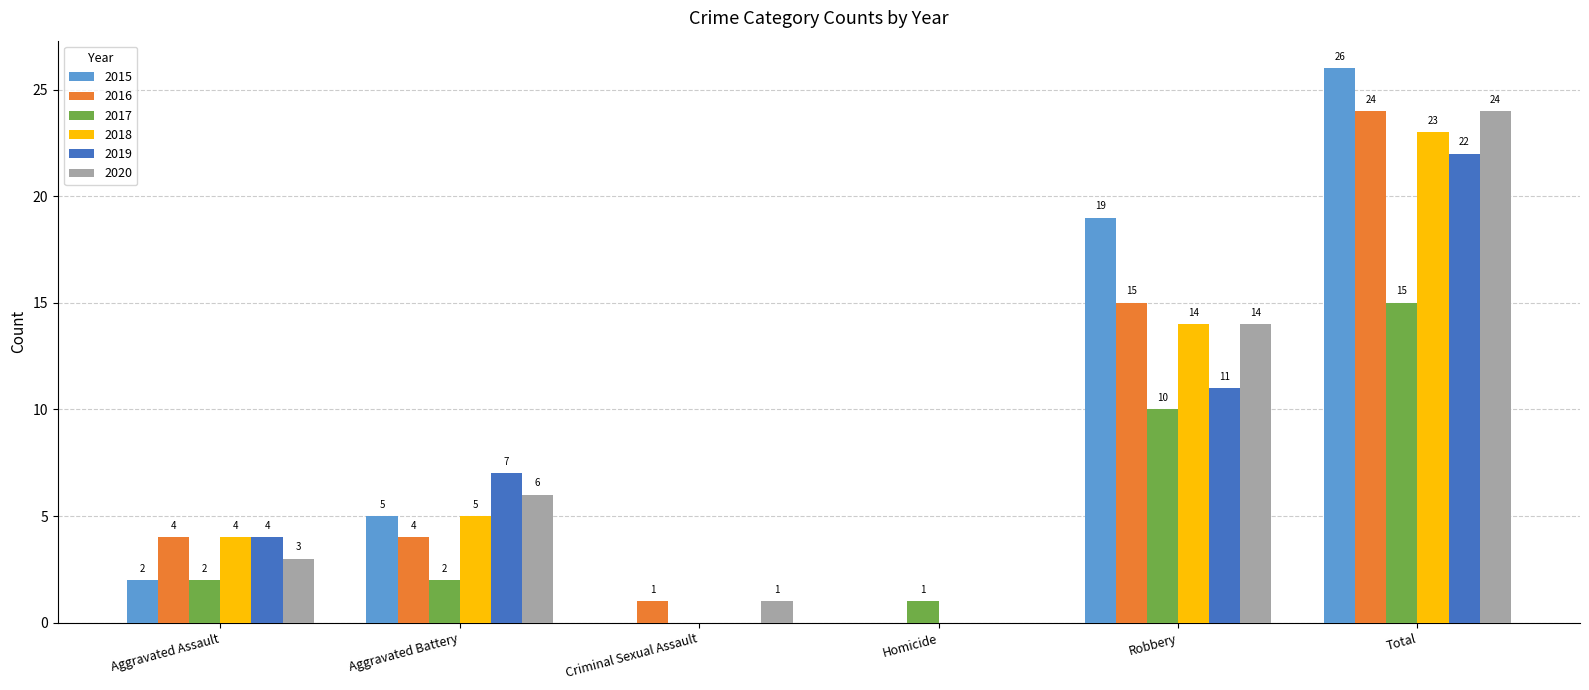

What is the maximum value shown in the chart?

26